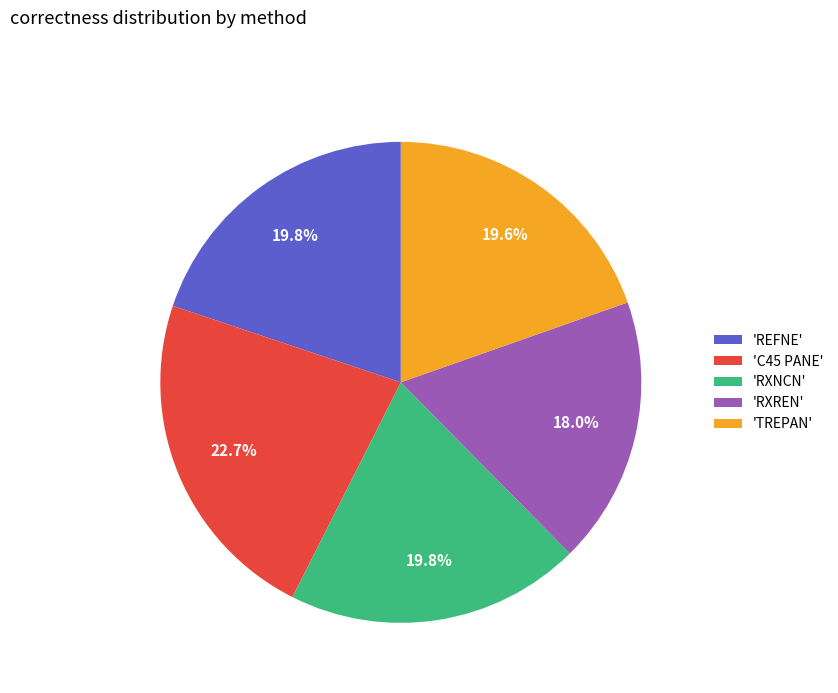

What is the smallest slice in the pie chart?

'RXREN'